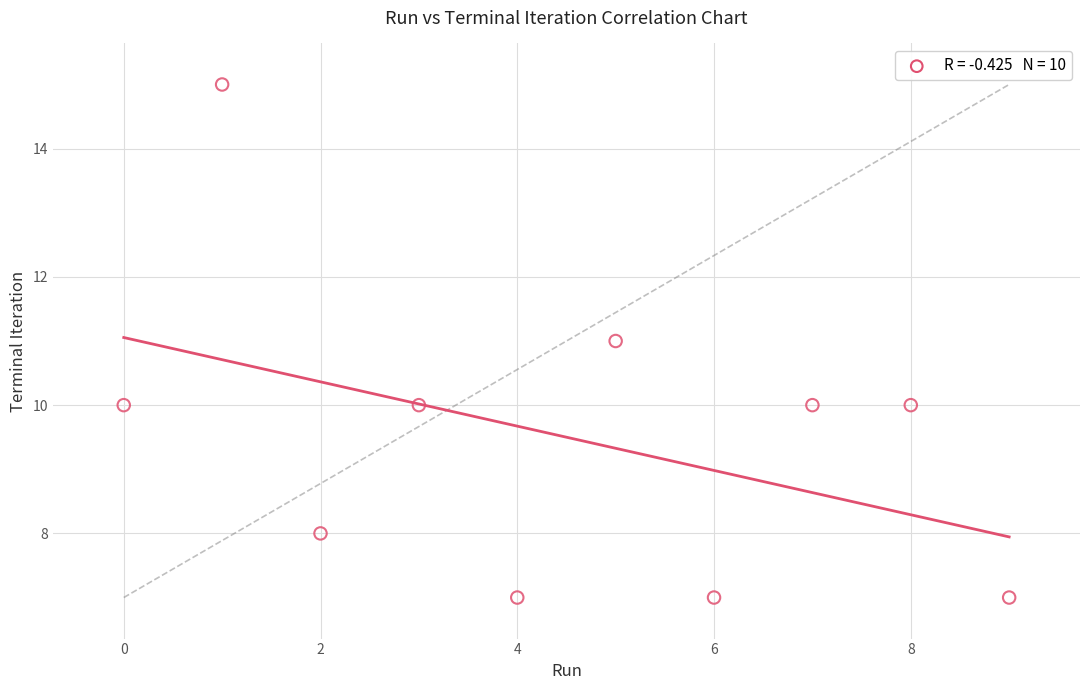

What is the range of Y values (max minus min)?

8